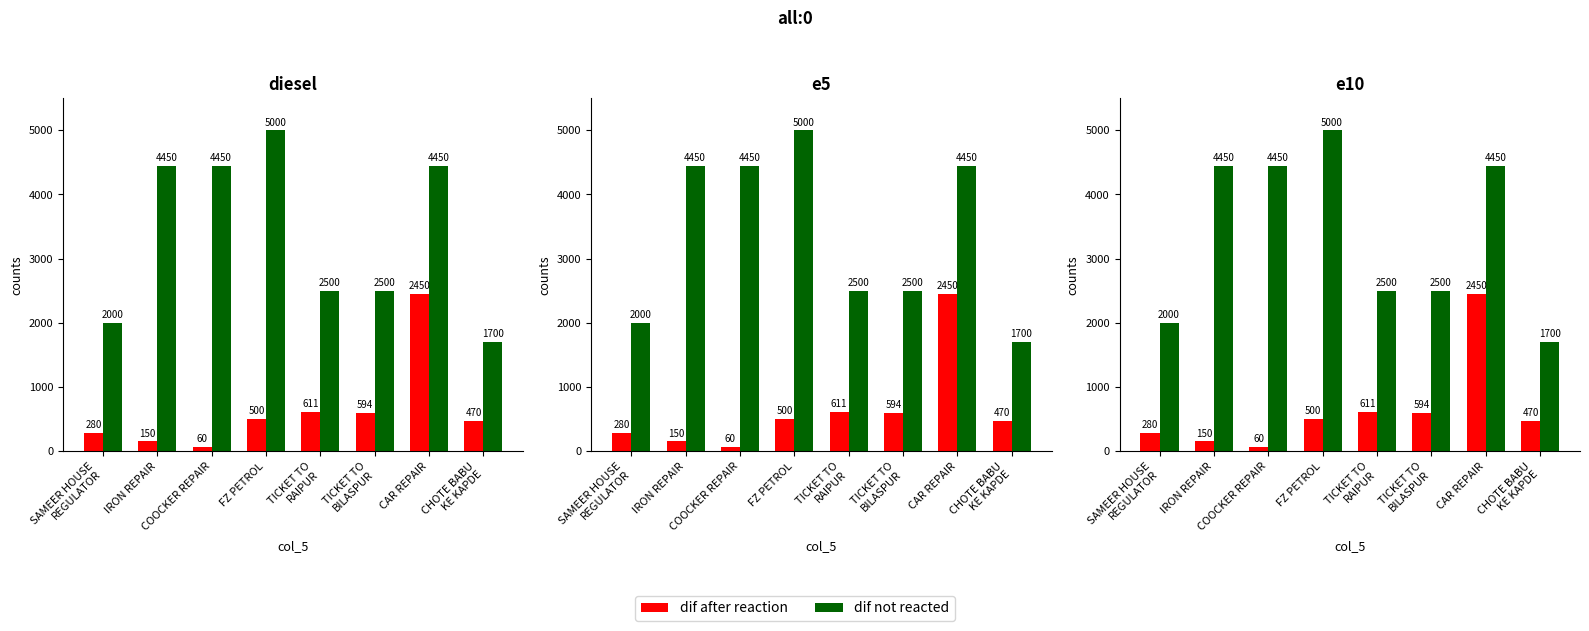

What is the total value across all series at TICKET TO
BILASPUR?

3094